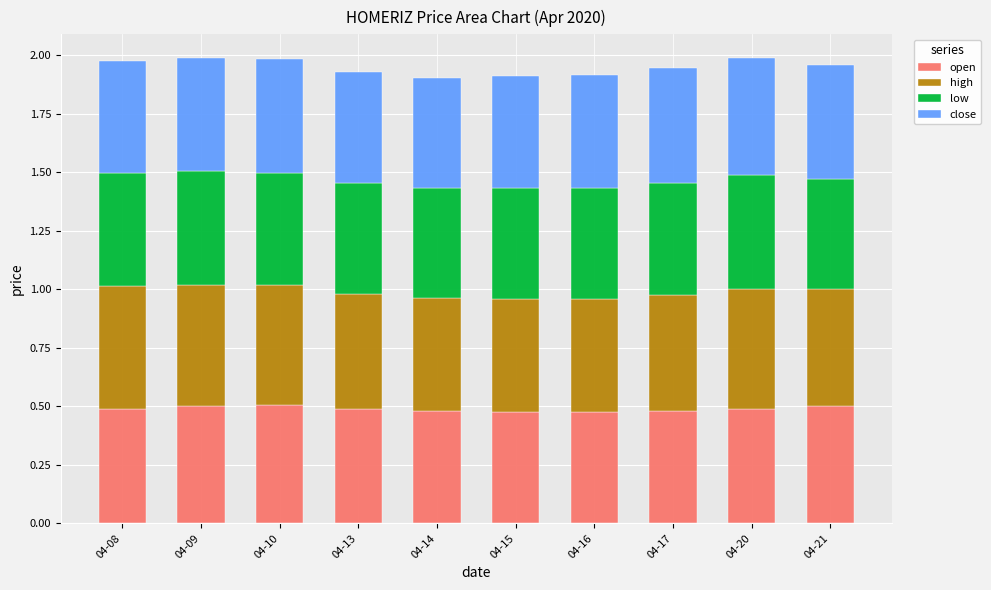

What is the total value across all series at 04-15?

1.9